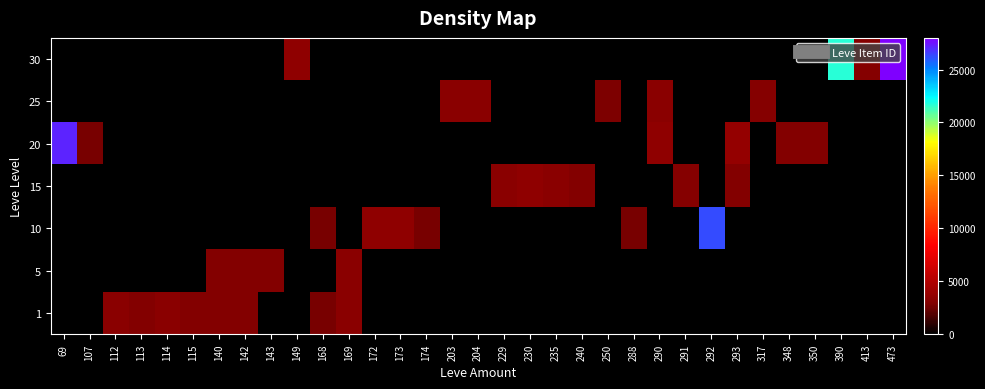

List the series in order of their peak value, highest first.

30, 20, 10, 15, 25, 1, 5